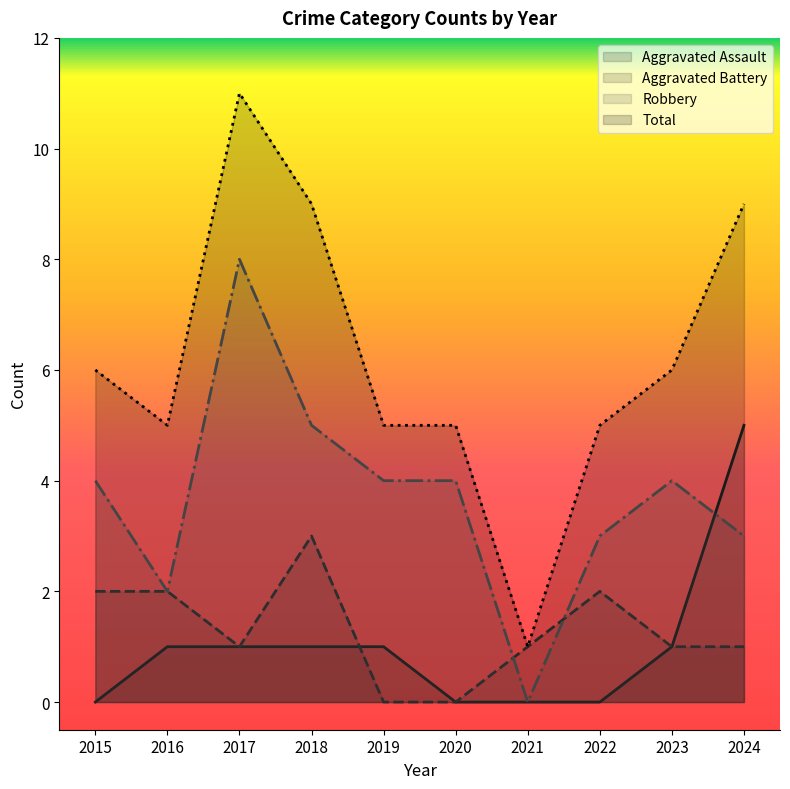

Reading right to left, extract all data points from this chart.

Aggravated Assault: 5	1	0	0	0	1	1	1	1	0
Aggravated Battery: 1	1	2	1	0	0	3	1	2	2
Robbery: 3	4	3	0	4	4	5	8	2	4
Total: 9	6	5	1	5	5	9	11	5	6